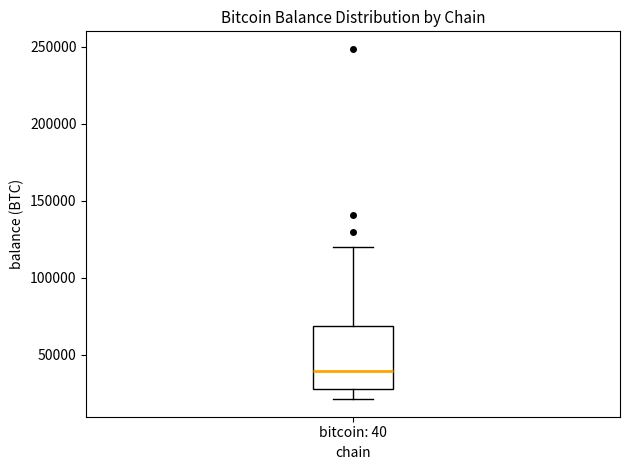

Read this box plot against the y-axis: the position of the median line, the range covered by the box, and the ends of both whiskers. The values are not printed on the chart, so give them approximately, as read against the axis.

median 40000, box 30000 to 70000, whiskers 20000 to 120000